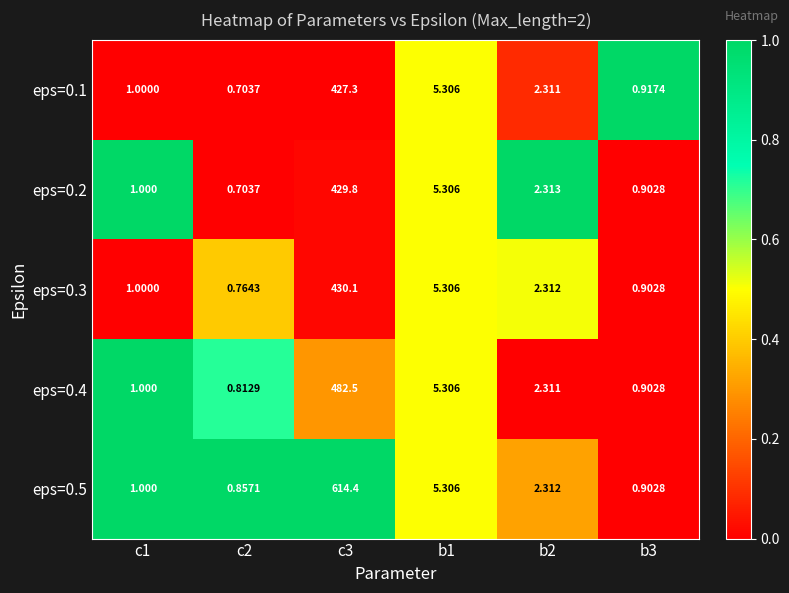

How many data points in eps=0.3 are above 2?

3